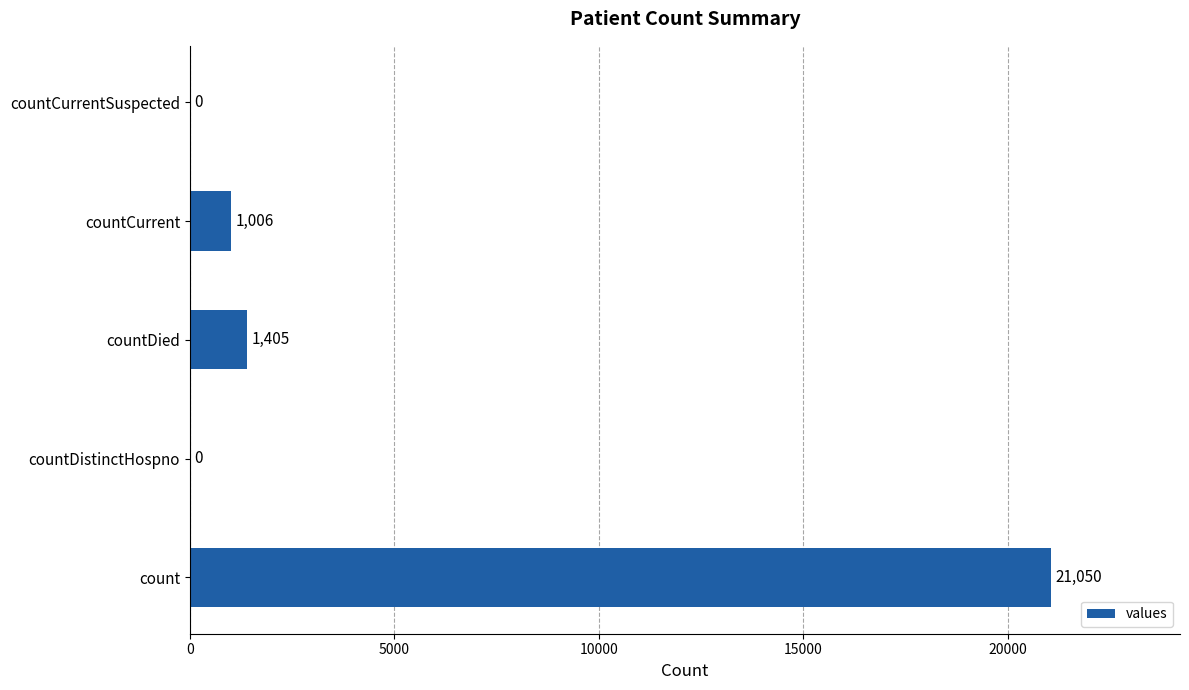

Count the number of categories in the chart.

5